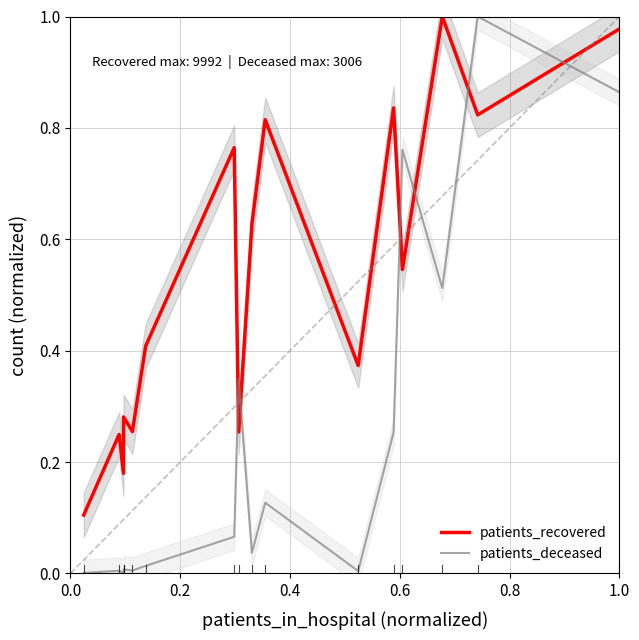

How many lines are shown in the chart?

2